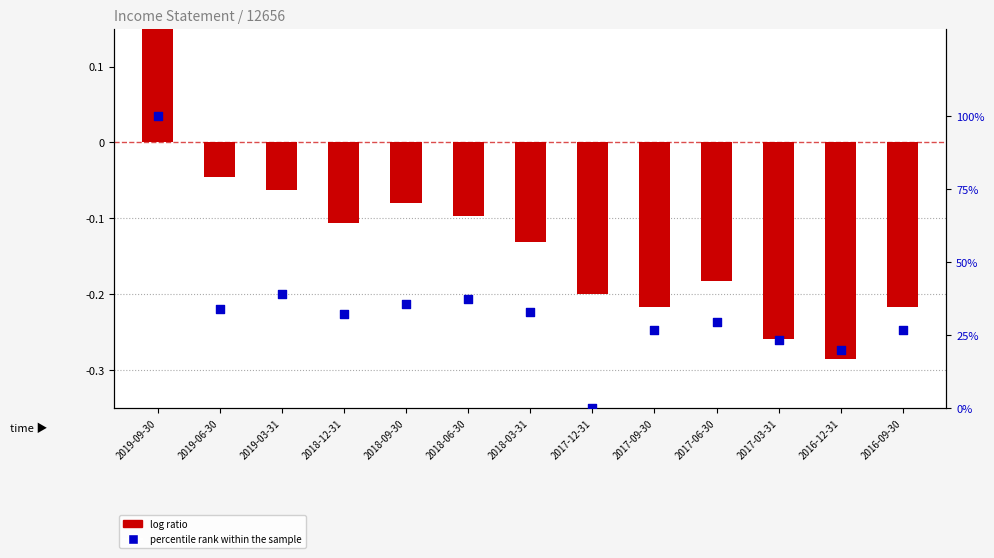

Which series reaches the maximum Y coordinate?

log ratio